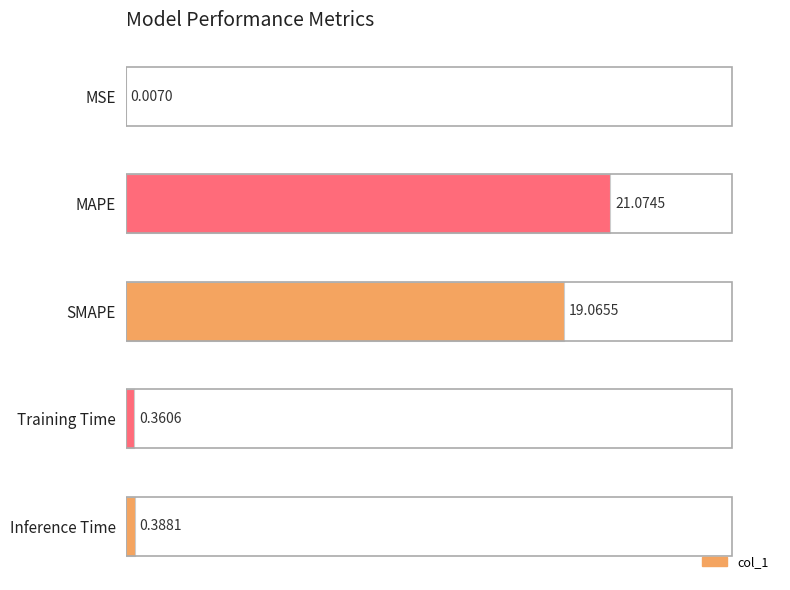

How many distinct data groups are displayed?

1